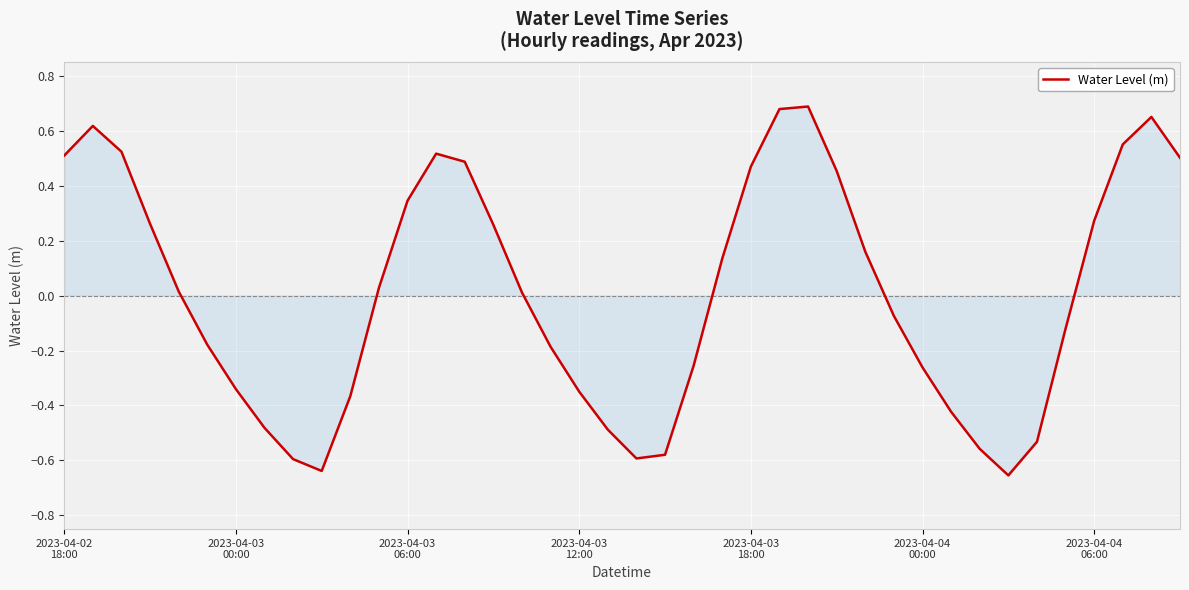

How many lines are shown in the chart?

1